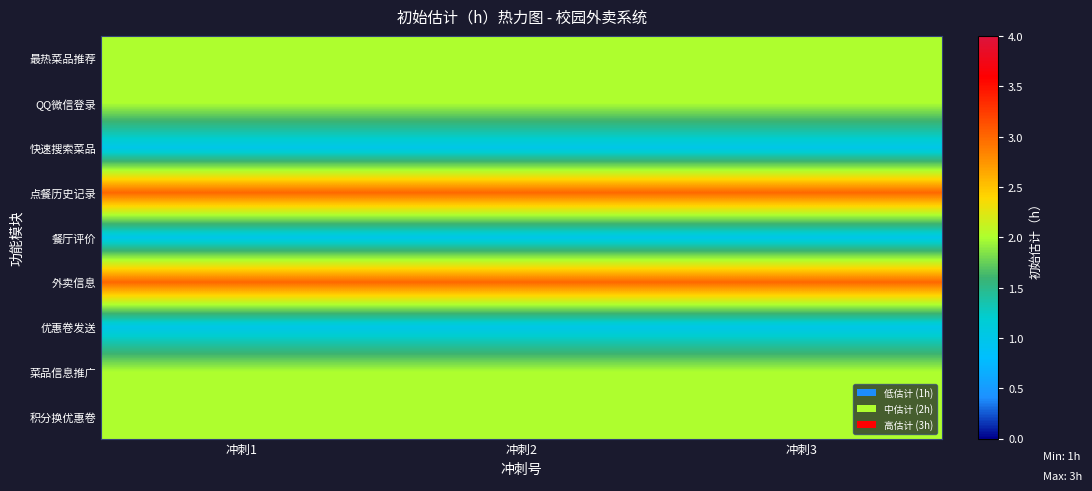

At which category is the sum across all series the highest?

冲刺1